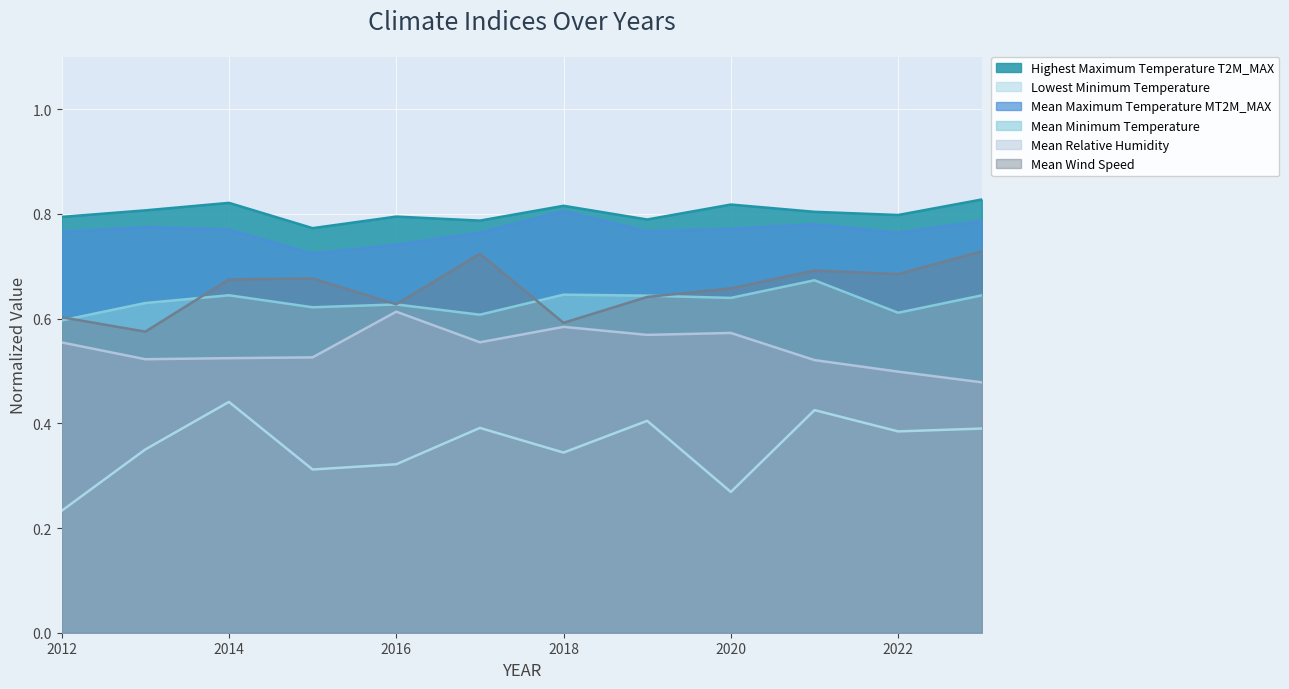

Reading left to right, list all the values displayed in this chart.

Highest Maximum Temperature T2M_MAX: 2012=0.8	2013=0.8	2014=0.8	2015=0.8	2016=0.8	2017=0.8	2018=0.8	2019=0.8	2020=0.8	2021=0.8	2022=0.8	2023=0.8
Lowest Minimum Temperature: 2012=0.2	2013=0.4	2014=0.4	2015=0.3	2016=0.3	2017=0.4	2018=0.3	2019=0.4	2020=0.3	2021=0.4	2022=0.4	2023=0.4
Mean Maximum Temperature MT2M_MAX: 2012=0.8	2013=0.8	2014=0.8	2015=0.7	2016=0.7	2017=0.8	2018=0.8	2019=0.8	2020=0.8	2021=0.8	2022=0.8	2023=0.8
Mean Minimum Temperature: 2012=0.6	2013=0.6	2014=0.6	2015=0.6	2016=0.6	2017=0.6	2018=0.6	2019=0.6	2020=0.6	2021=0.7	2022=0.6	2023=0.6
Mean Relative Humidity: 2012=0.6	2013=0.5	2014=0.5	2015=0.5	2016=0.6	2017=0.6	2018=0.6	2019=0.6	2020=0.6	2021=0.5	2022=0.5	2023=0.5
Mean Wind Speed: 2012=0.6	2013=0.6	2014=0.7	2015=0.7	2016=0.6	2017=0.7	2018=0.6	2019=0.6	2020=0.7	2021=0.7	2022=0.7	2023=0.7